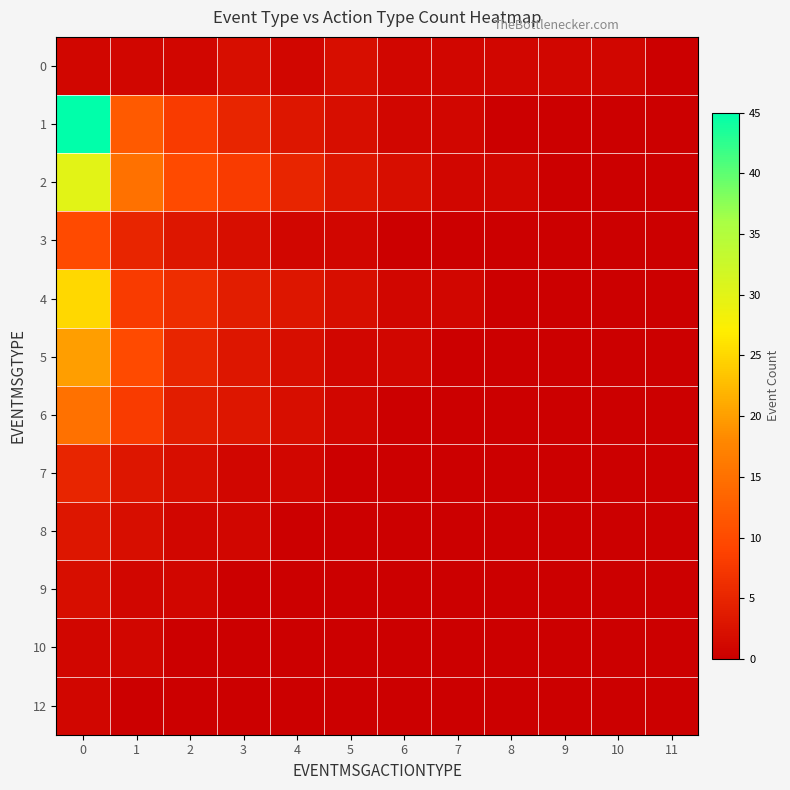

Reading right to left, what are all the values shown in this chart?

0: 11=0	10=1	9=1	8=1	7=1	6=1	5=2	4=1	3=2	2=1	1=1	0=1
1: 11=0	10=0	9=0	8=0	7=1	6=1	5=2	4=3	3=5	2=8	1=12	0=45
2: 11=0	10=0	9=0	8=1	7=1	6=2	5=3	4=5	3=8	2=10	1=15	0=30
3: 11=0	10=0	9=0	8=0	7=0	6=0	5=1	4=1	3=2	2=3	1=5	0=10
4: 11=0	10=0	9=0	8=0	7=1	6=1	5=2	4=3	3=4	2=6	1=8	0=25
5: 11=0	10=0	9=0	8=0	7=0	6=1	5=1	4=2	3=3	2=5	1=10	0=20
6: 11=0	10=0	9=0	8=0	7=0	6=0	5=1	4=2	3=3	2=4	1=8	0=15
7: 11=0	10=0	9=0	8=0	7=0	6=0	5=0	4=1	3=1	2=2	1=3	0=5
8: 11=0	10=0	9=0	8=0	7=0	6=0	5=0	4=0	3=1	2=1	1=2	0=3
9: 11=0	10=0	9=0	8=0	7=0	6=0	5=0	4=0	3=0	2=1	1=1	0=2
10: 11=0	10=0	9=0	8=0	7=0	6=0	5=0	4=0	3=0	2=0	1=1	0=1
12: 11=0	10=0	9=0	8=0	7=0	6=0	5=0	4=0	3=0	2=0	1=0	0=1